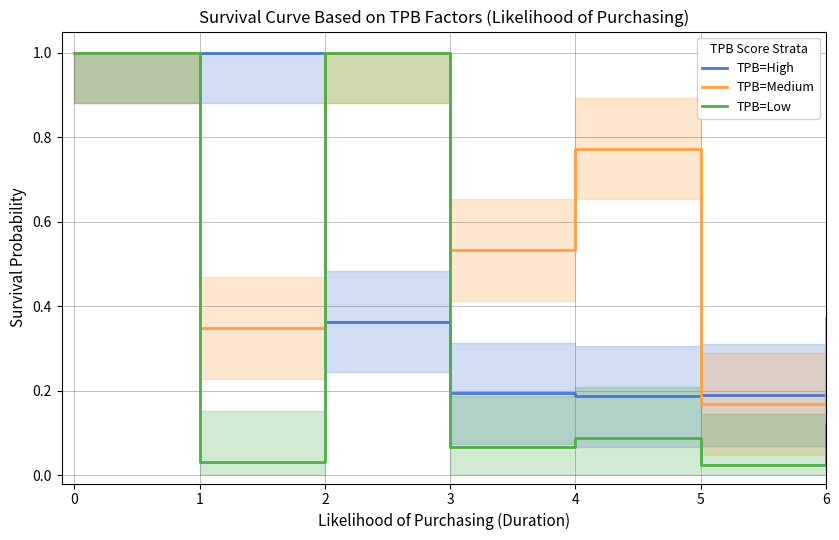

What is the total value across all series at 4?

1.0